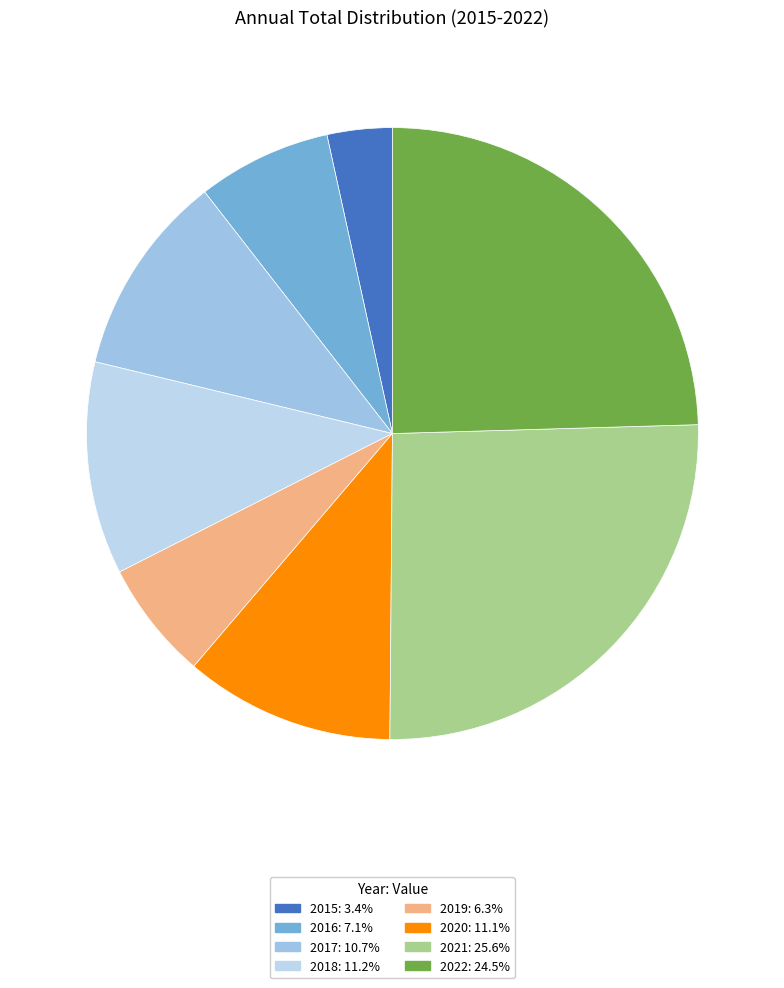

Count the number of slices in the pie.

8